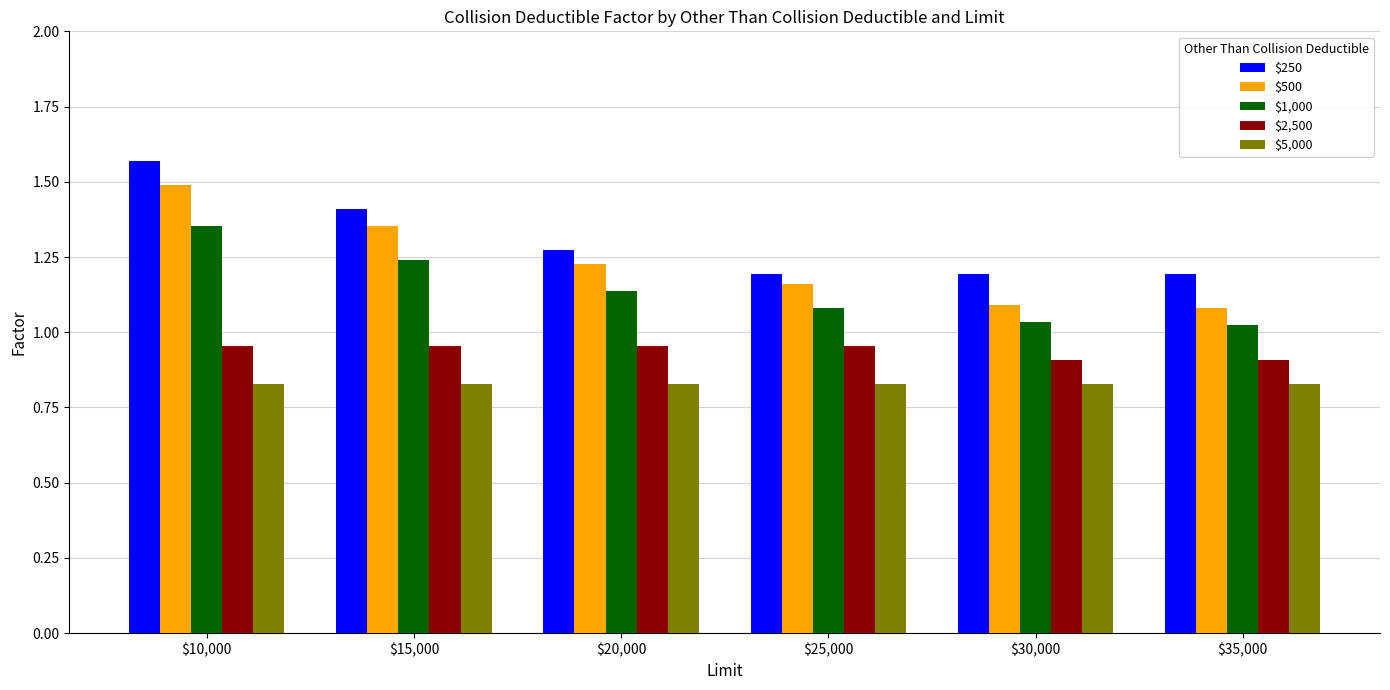

What is the difference between the maximum and minimum values in the $1,000 series?

0.3